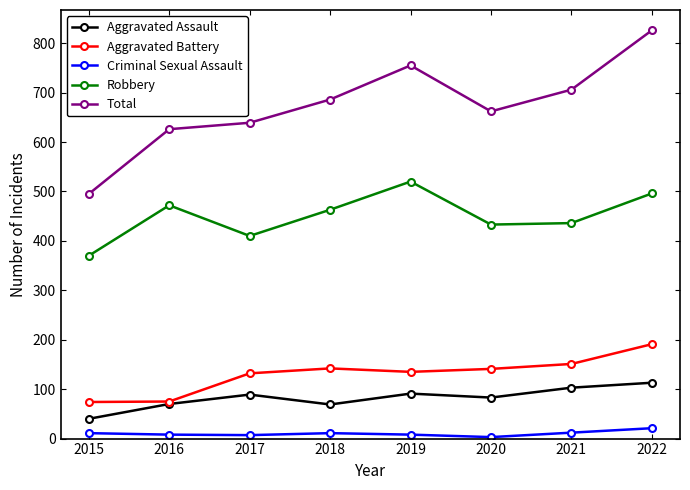

At 2022, list the series in order from largest to smallest.

Total, Robbery, Aggravated Battery, Aggravated Assault, Criminal Sexual Assault